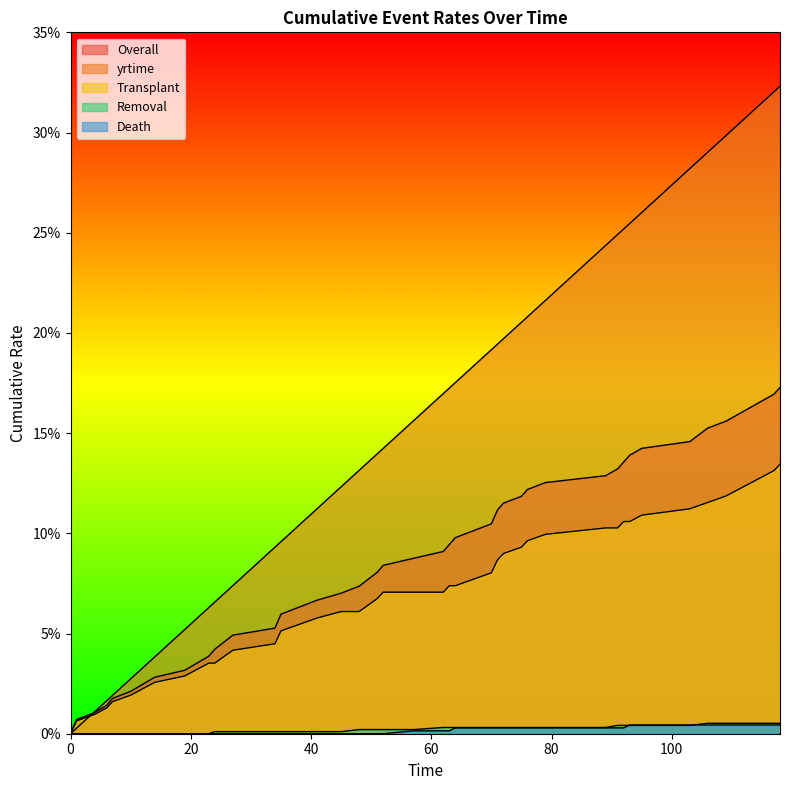

True or false: Transplant has a value of 0.2 at 115.

False